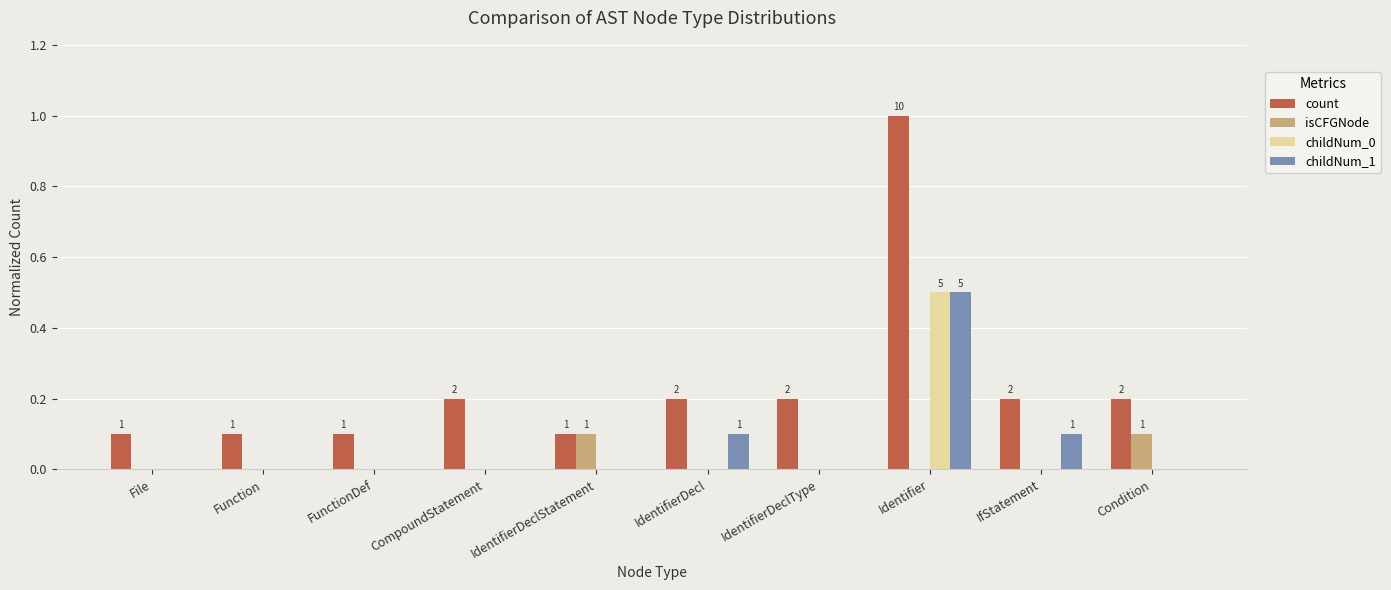

How many count values are between 0 and 1?

10